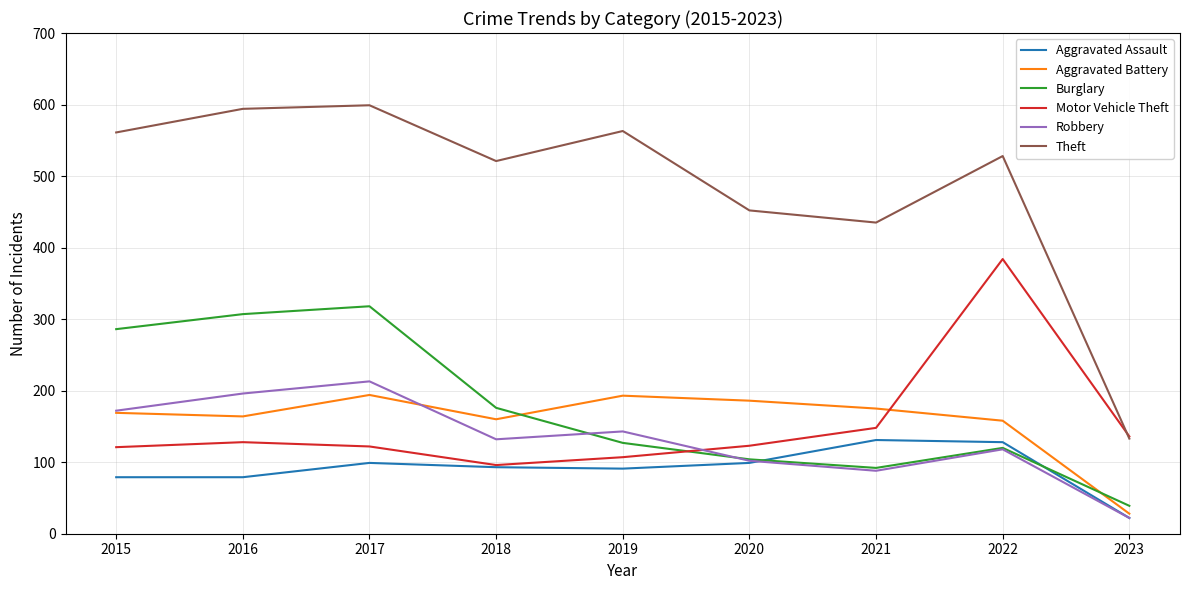

Rank the categories by Robbery value from highest to lowest.

2017, 2016, 2015, 2019, 2018, 2022, 2020, 2021, 2023